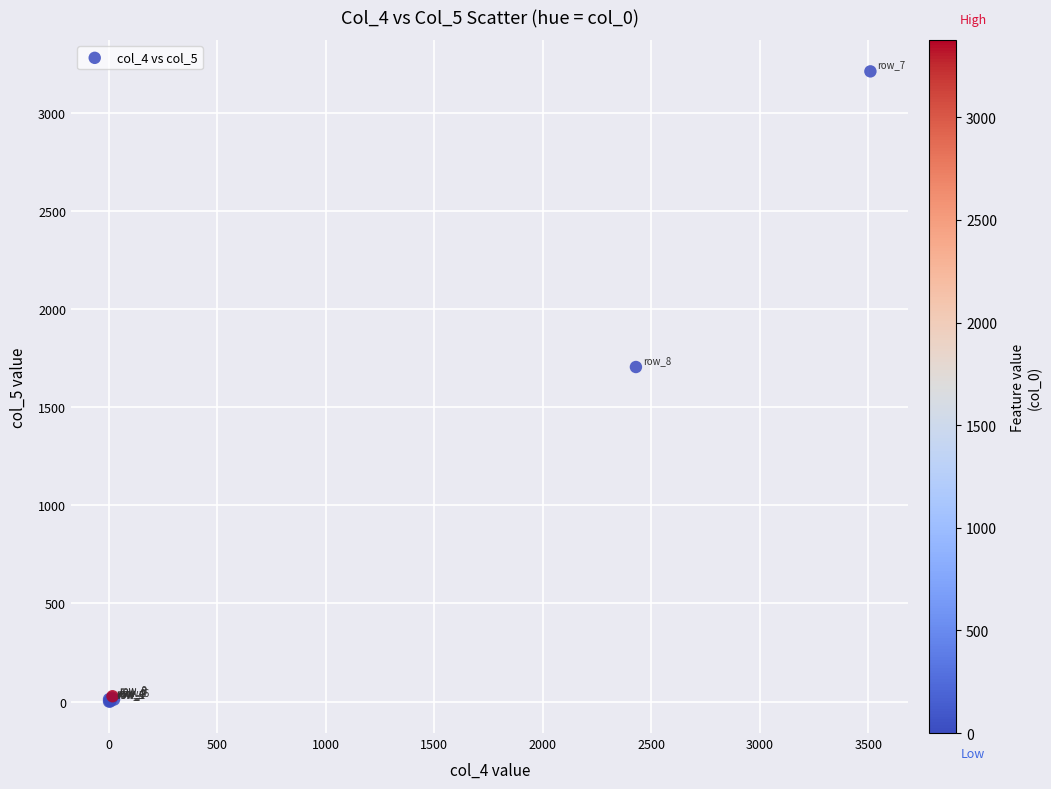

What Y value in the scatter plot is closest to 1605?

1704